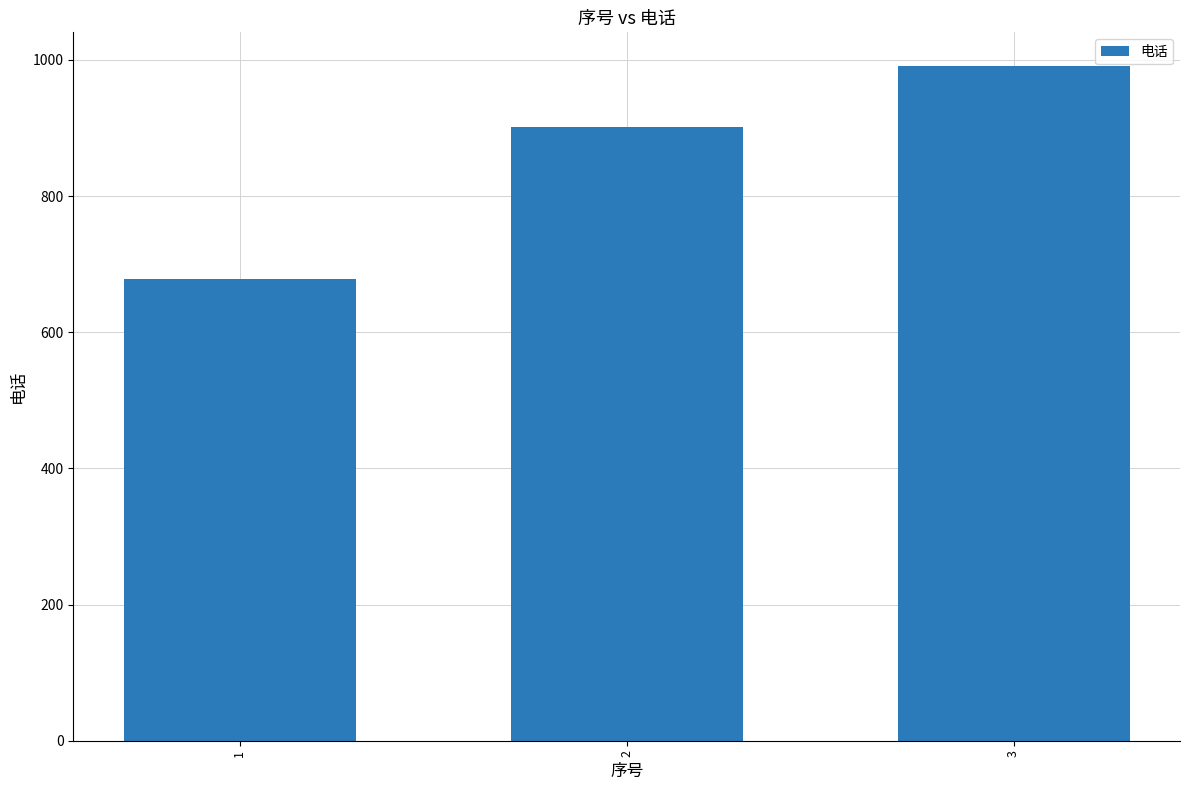

Where is the data nearest to the value 834?

2